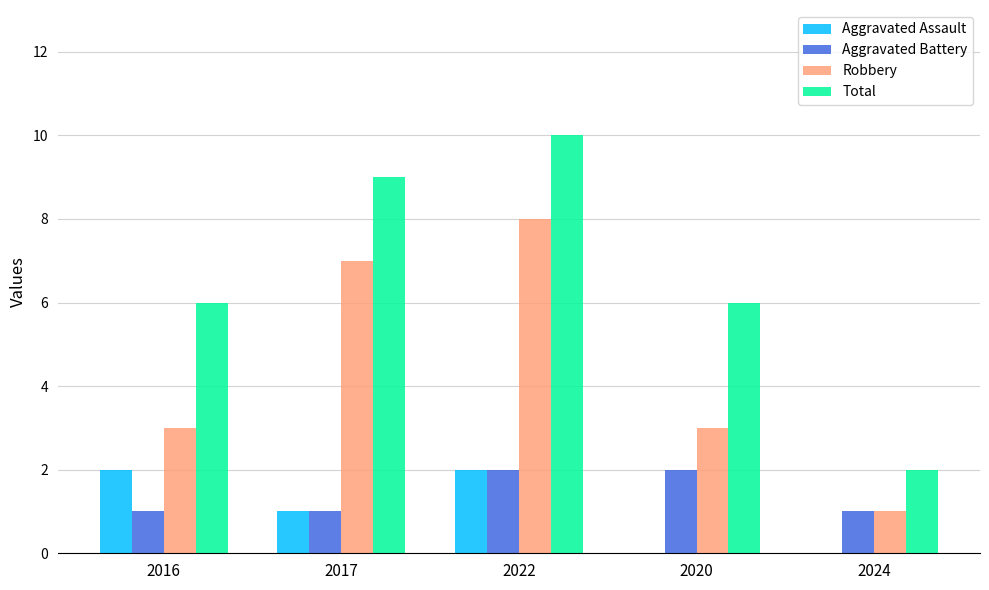

What is the maximum value for Aggravated Battery?

2